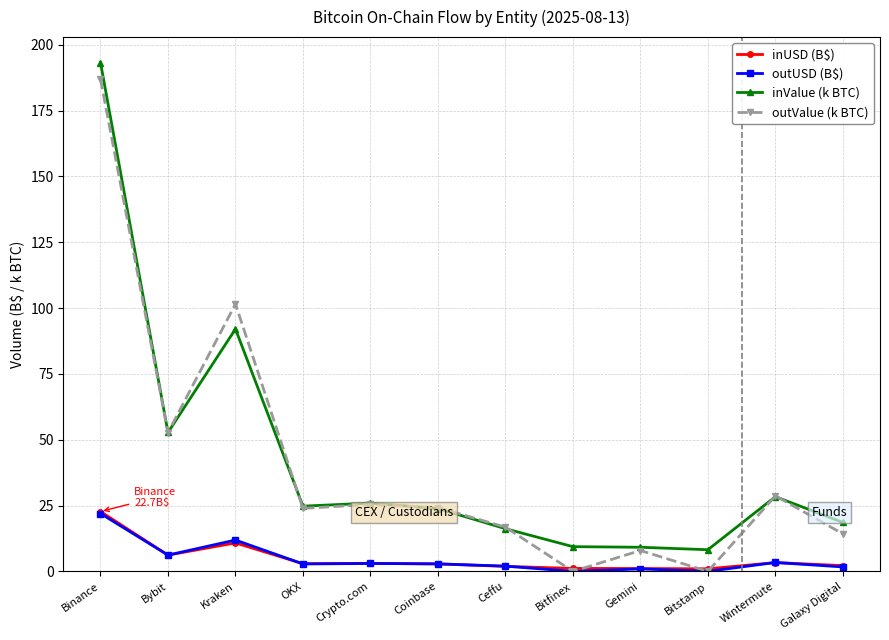

Which series has the widest spread of values?

outValue (k BTC)